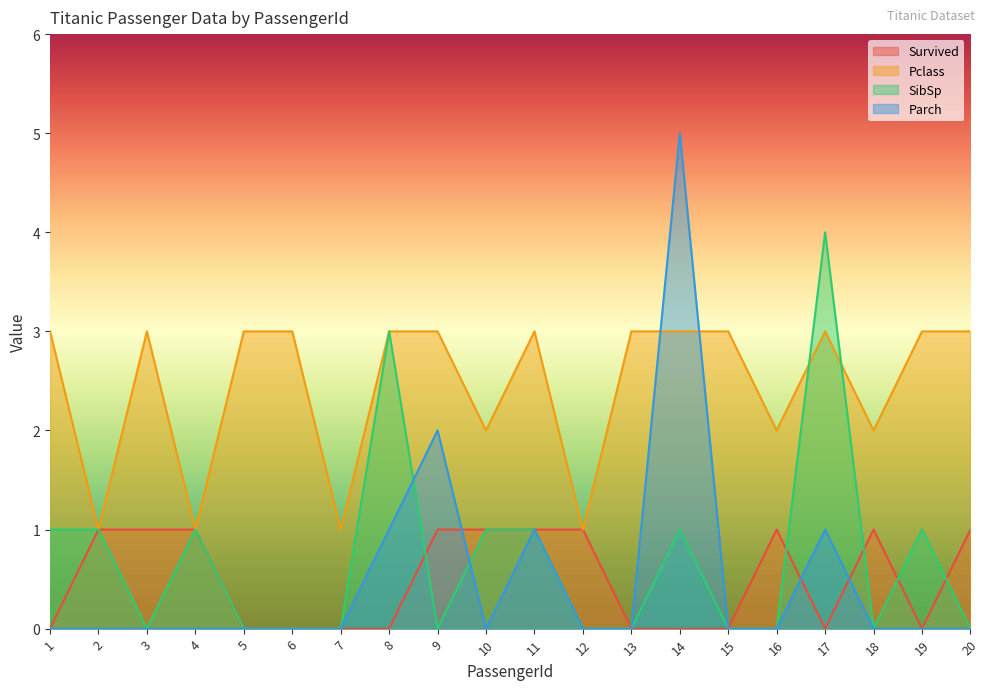

How many positive values does the Survived series have?

10